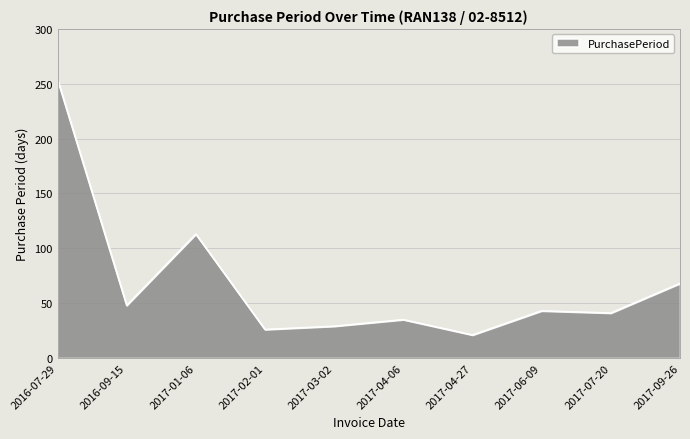

What is the smallest value displayed?

21